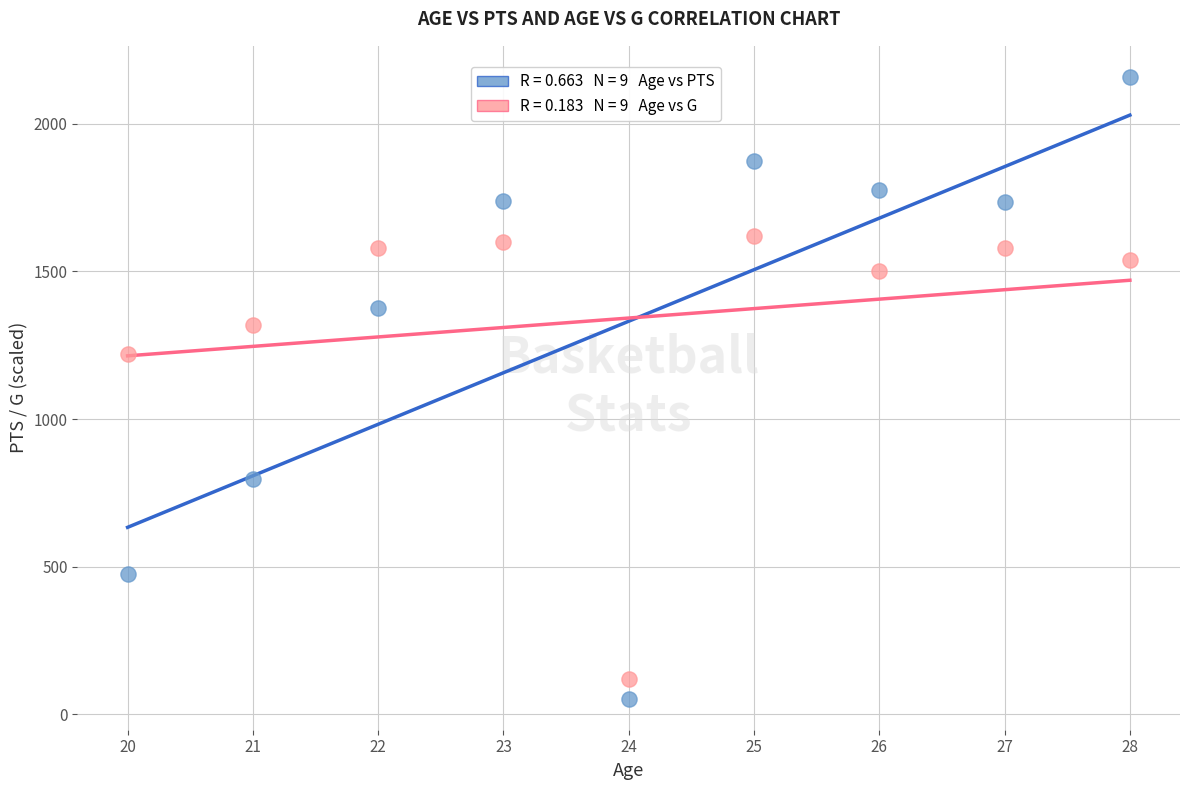

Across all data points, what is the range of X values (max minus min)?

8